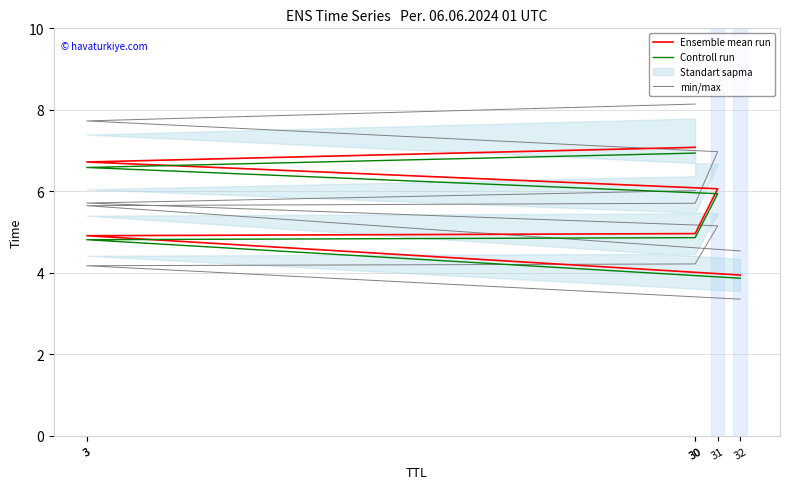

How many lines are shown in the chart?

3